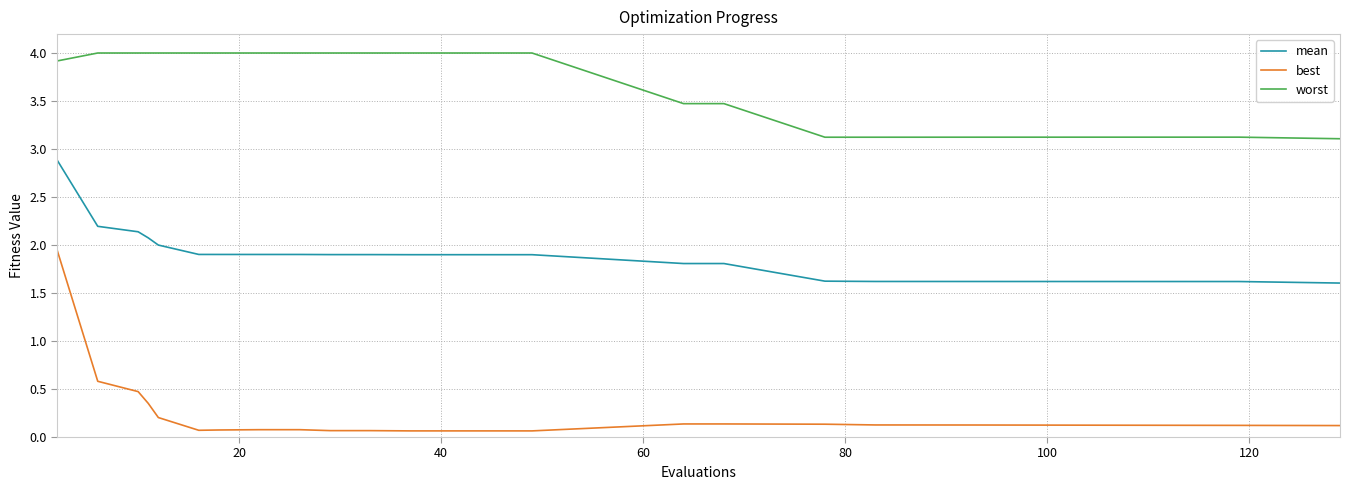

Which series has the largest total across all categories?

worst